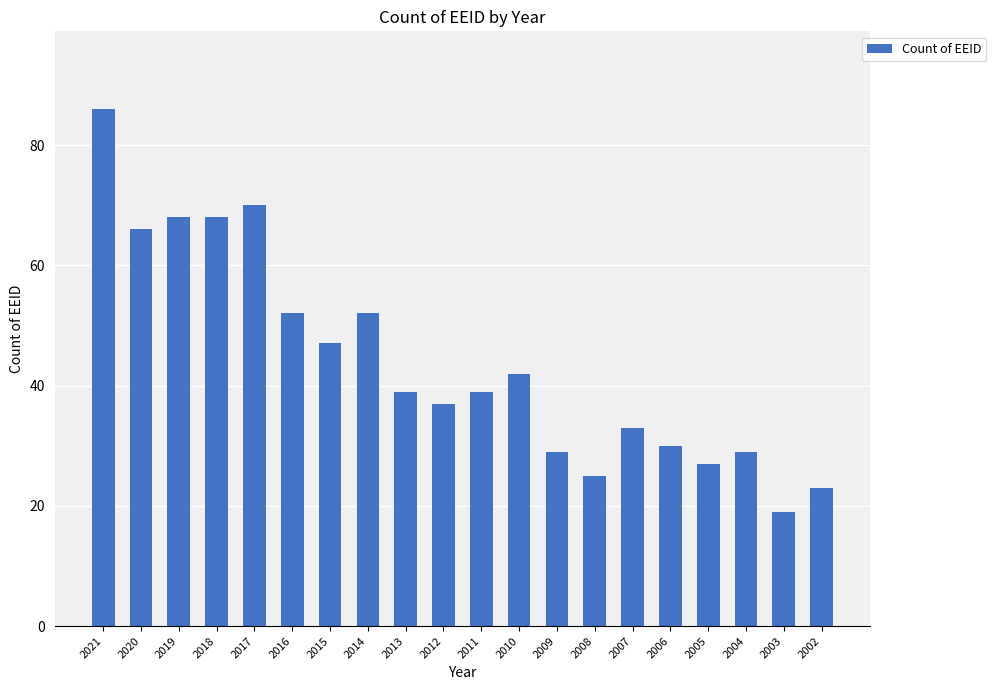

At which label does the data first exceed 39?

2021